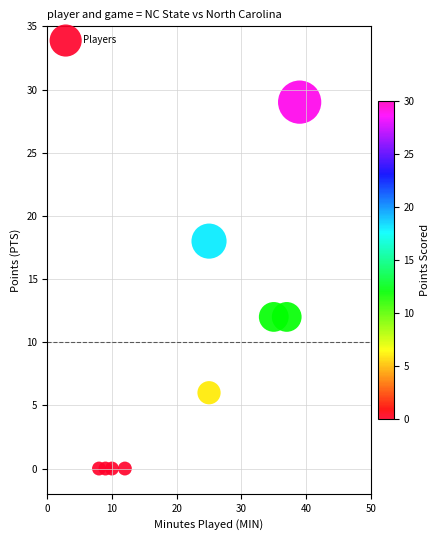

What is the average X value?

22